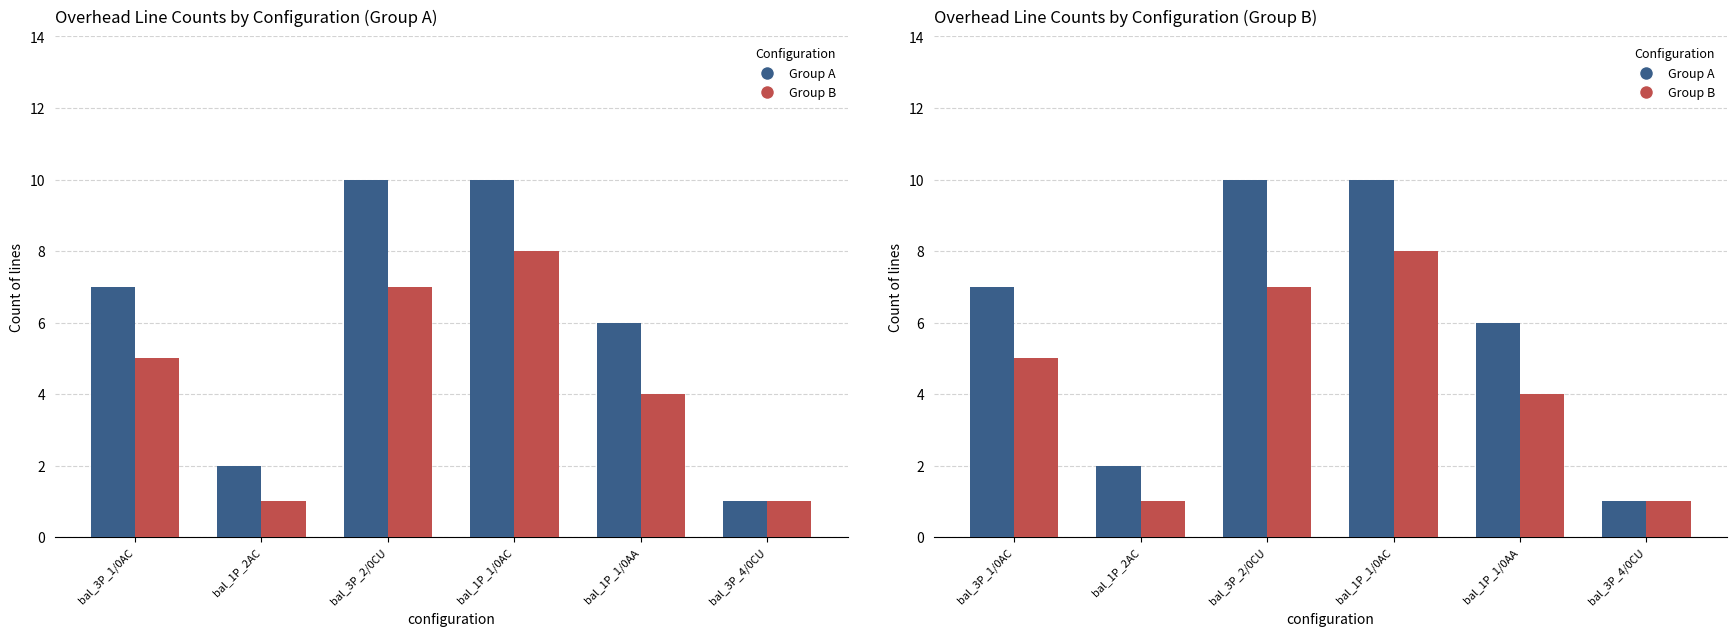

Rank the series by their average value, from lowest to highest.

Group B, Group A